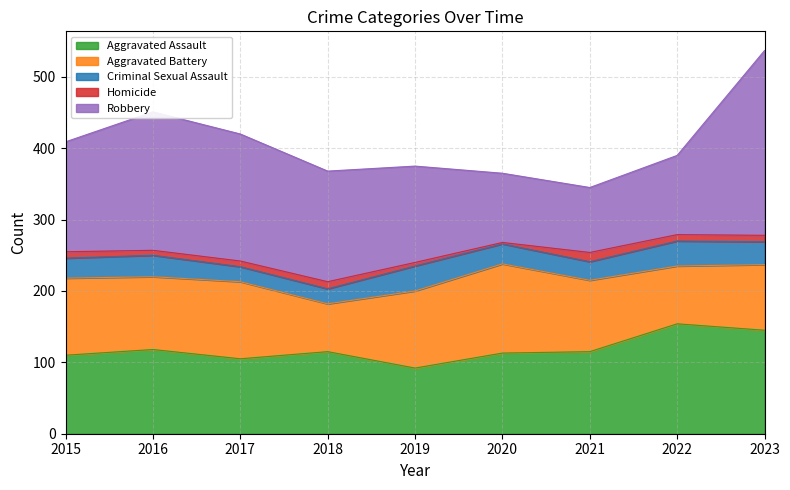

What is the difference between the second highest and second lowest values in the Aggravated Battery series?

27